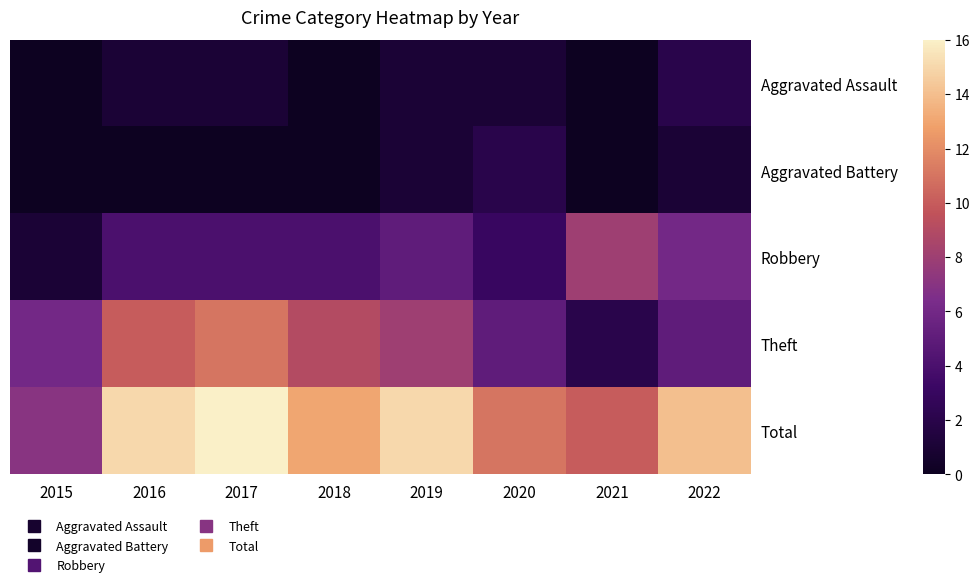

Which series has the widest spread of values?

Theft